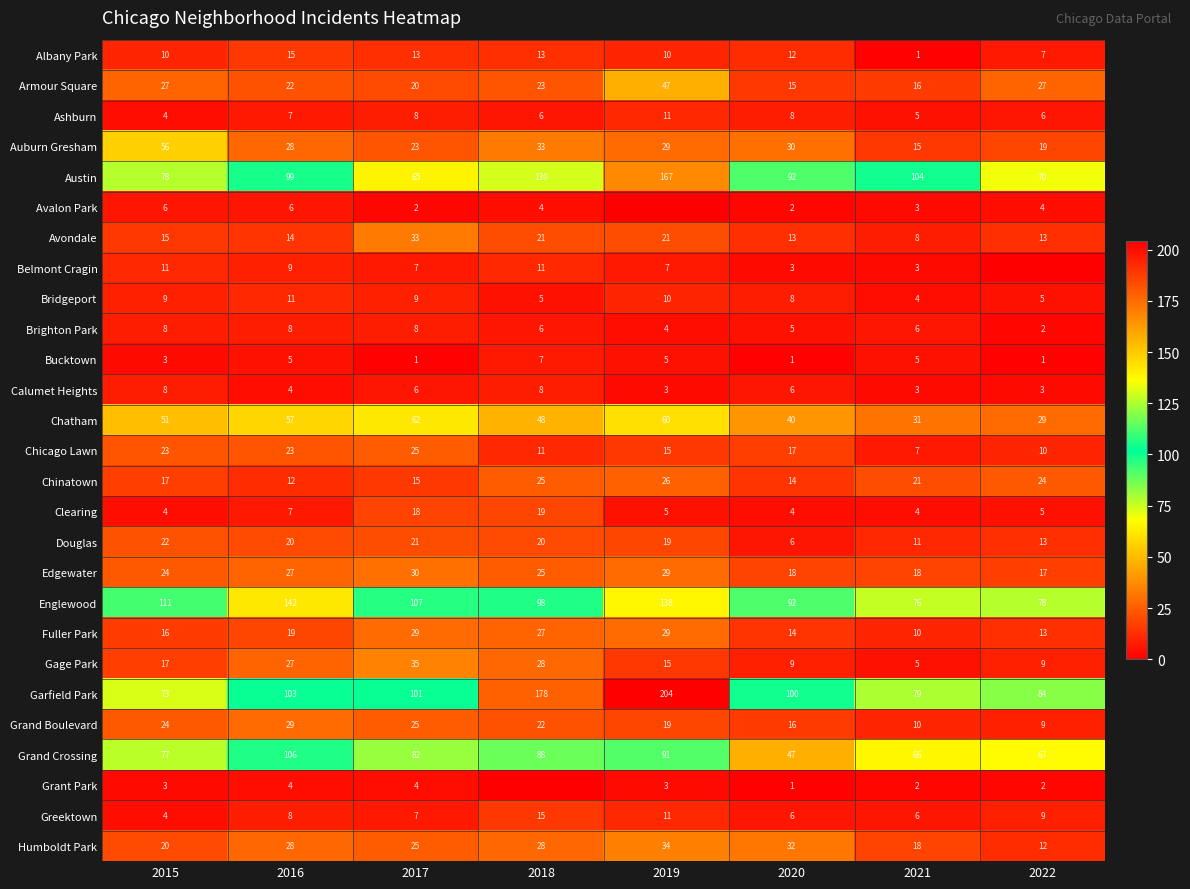

What is the sum of all Calumet Heights values?

41